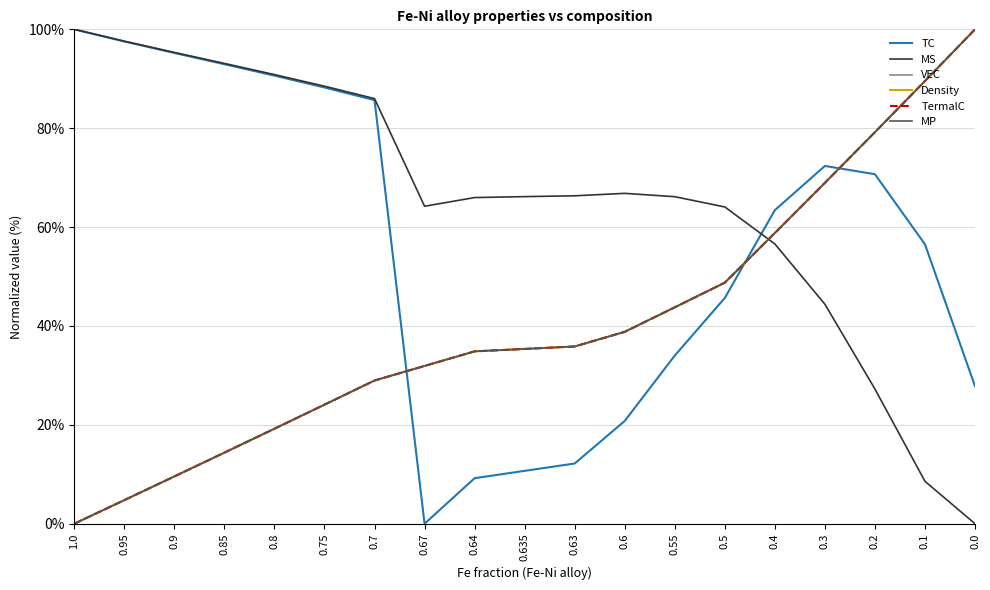

What is the difference between the highest and lowest values at 0.64?

56.8